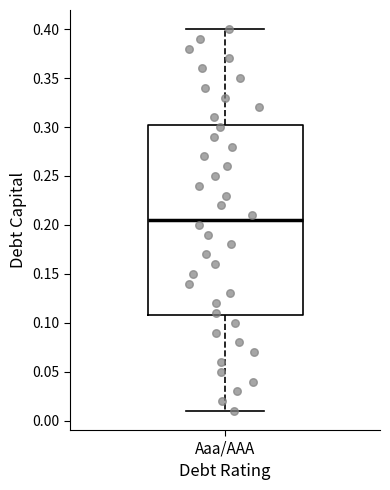

Read this box plot against the y-axis: the position of the median line, the range covered by the box, and the ends of both whiskers. The values are not printed on the chart, so give them approximately, as read against the axis.

median 0.205, box 0.110 to 0.305, whiskers 0.010 to 0.400